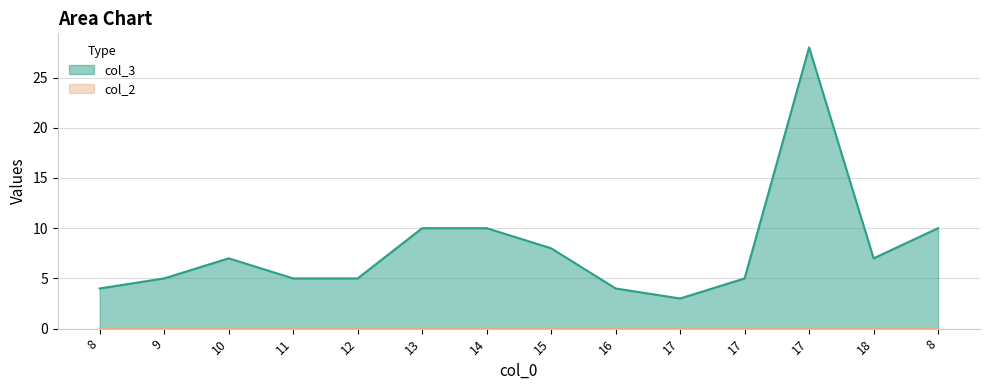

Reading left to right, extract all data points from this chart.

8=4	9=5	10=7	11=5	12=5	13=10	14=10	15=8	16=4	17=3	17=5	17=28	18=7	8=10